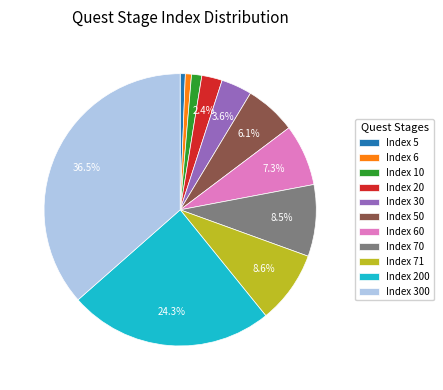

Is it true that Index 30 is 4% of the pie?

True